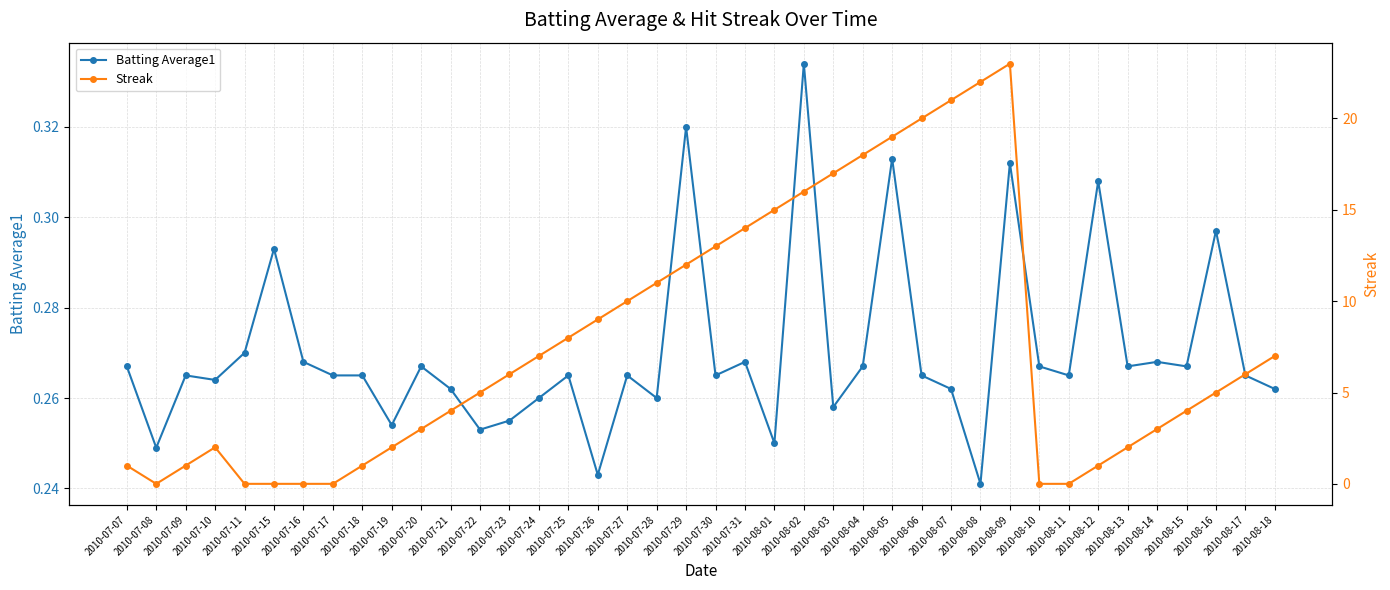

How many interior local valleys does the Streak series have?

1